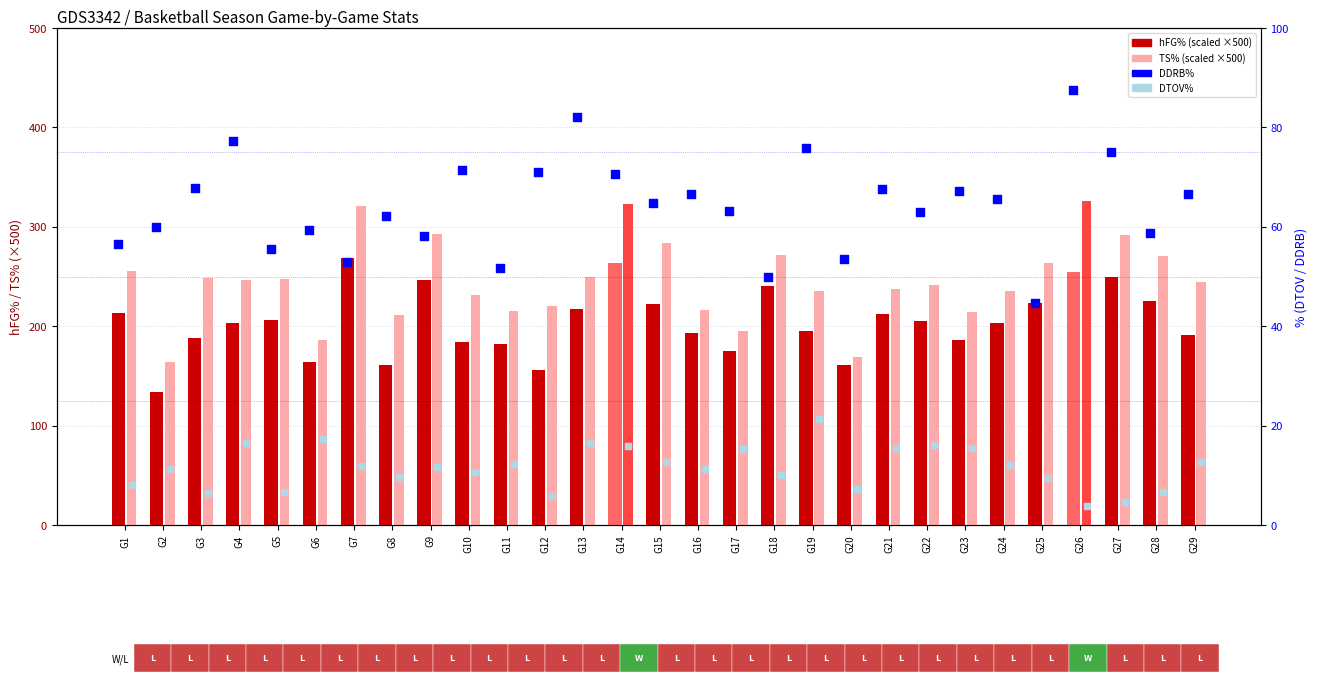

Which series reaches the minimum Y coordinate?

DTOV%